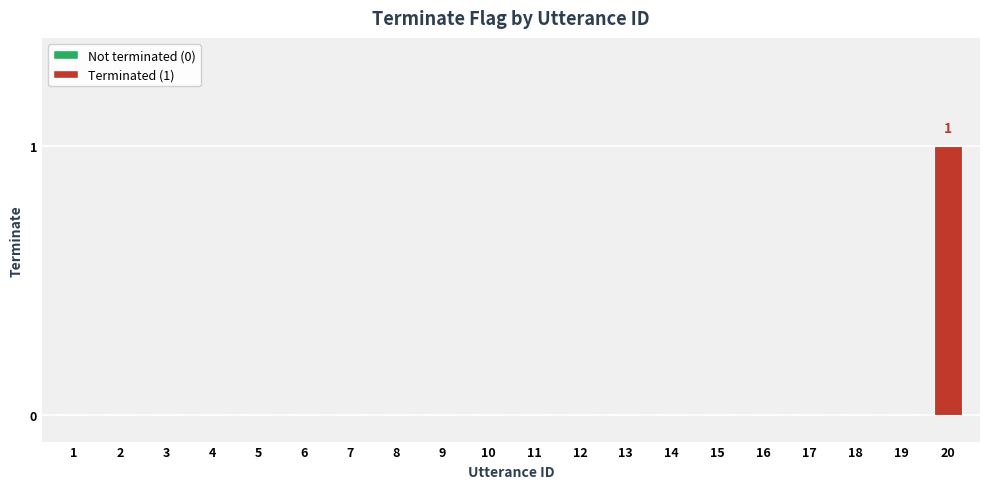

How many data points does each series have?

20